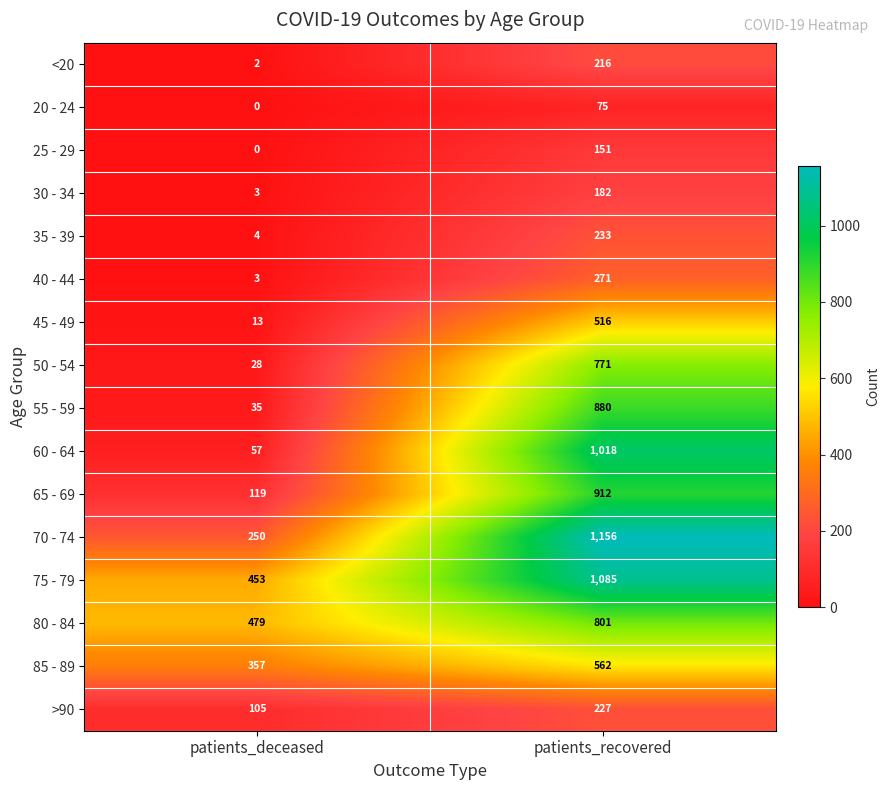

Which series has the largest total across all categories?

75 - 79